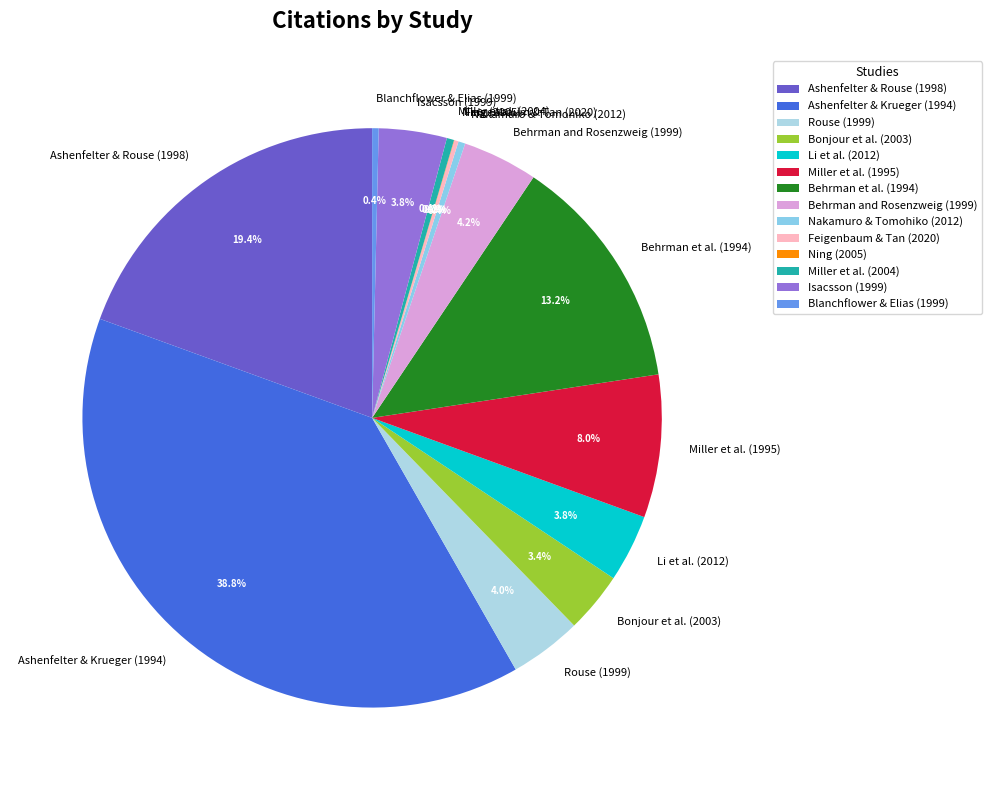

Which slice is the largest?

Ashenfelter & Krueger (1994)